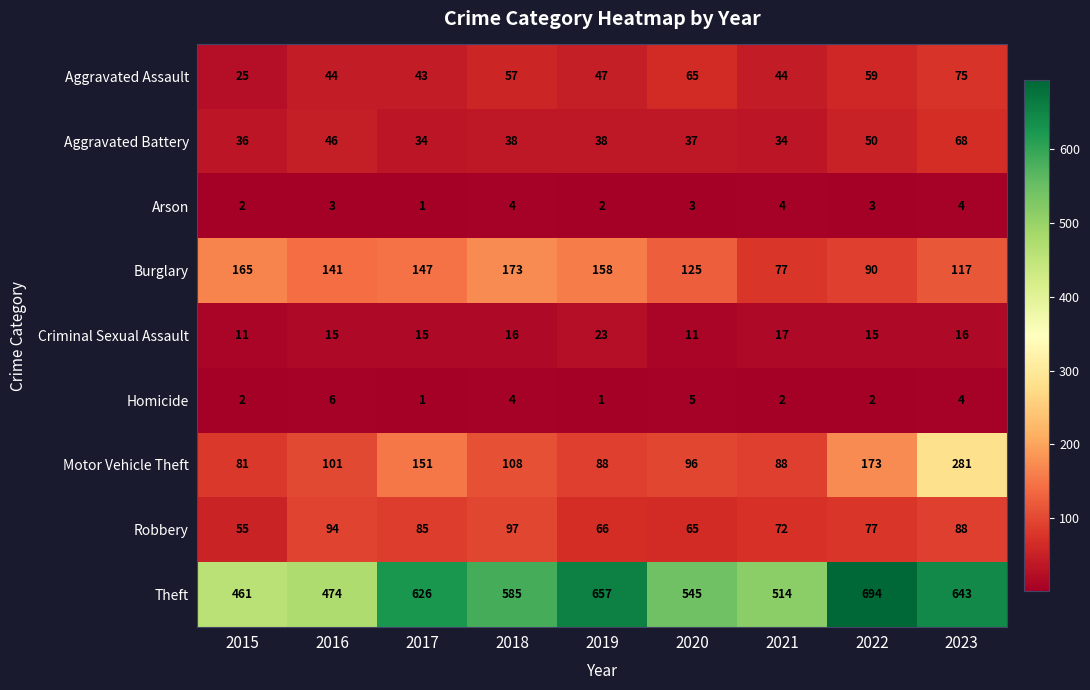

List the series in order of their peak value, highest first.

Theft, Motor Vehicle Theft, Burglary, Robbery, Aggravated Assault, Aggravated Battery, Criminal Sexual Assault, Homicide, Arson